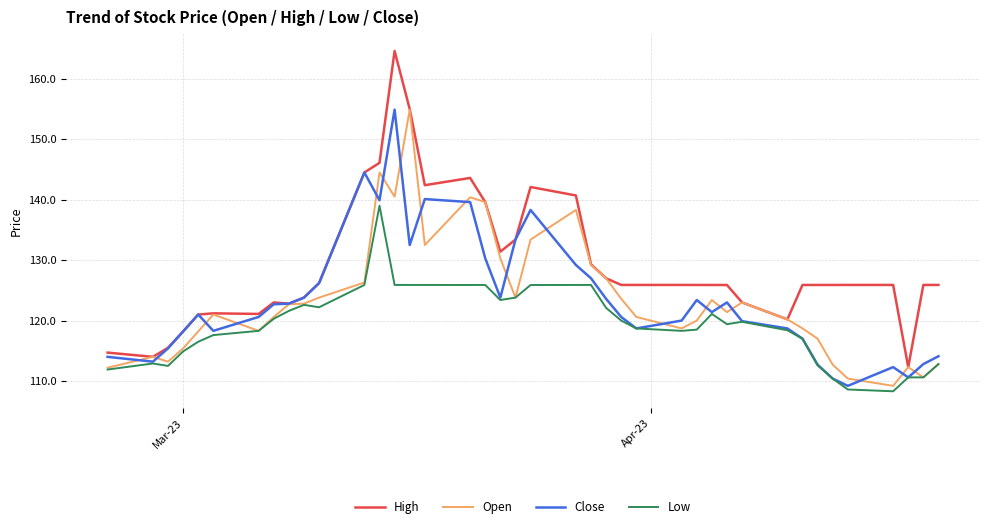

Which series has the largest range (max minus min)?

High